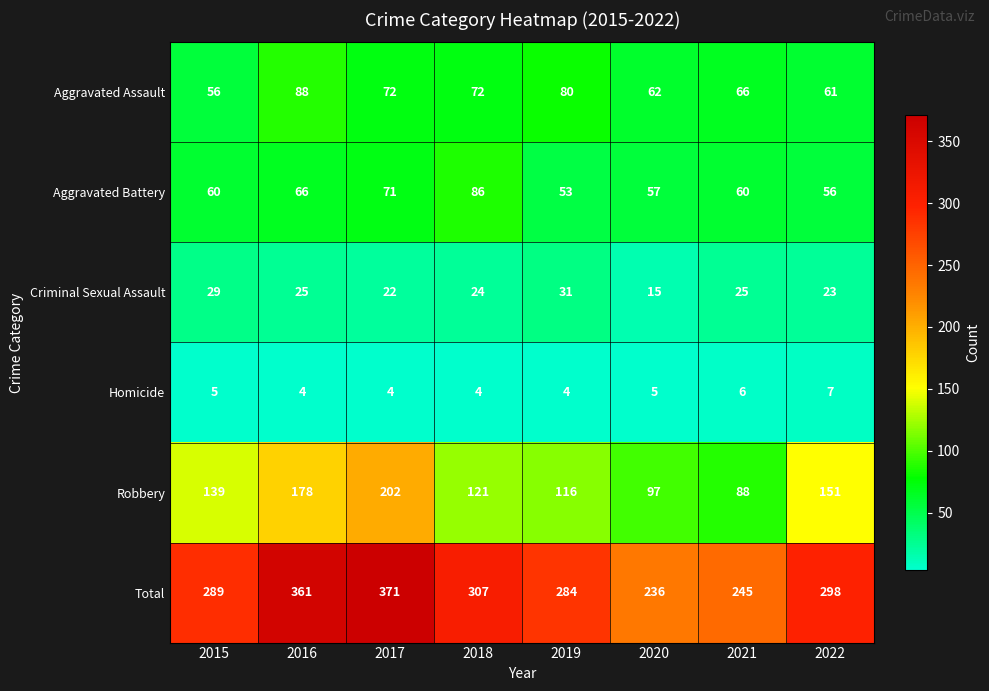

Is it true that Criminal Sexual Assault equals 22 at 2017?

True